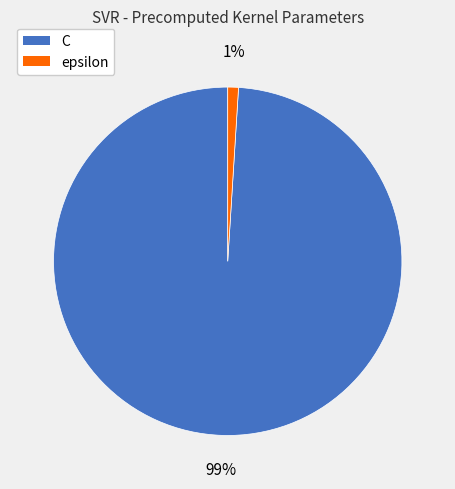

Rank the categories by value from lowest to highest.

epsilon, C